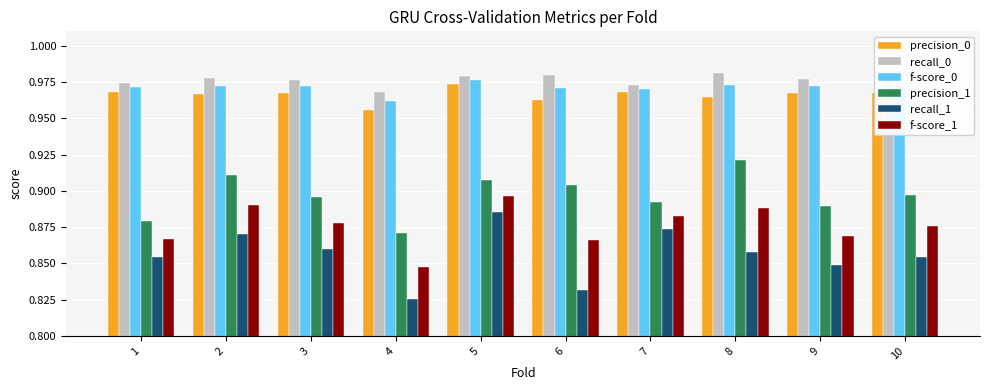

Between 4 and 6, which series saw the biggest shift?

precision_1